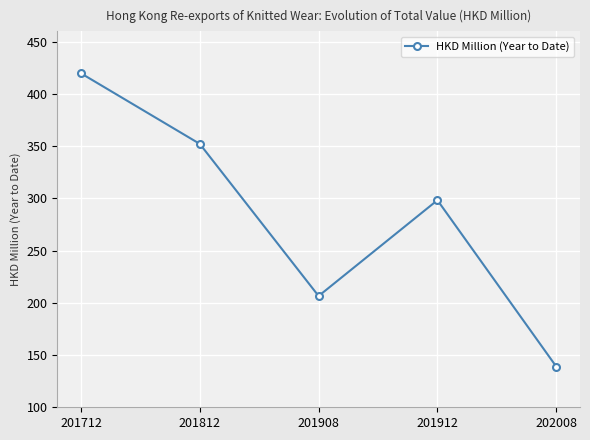

List the labels in order of value, smallest first.

202008, 201908, 201912, 201812, 201712